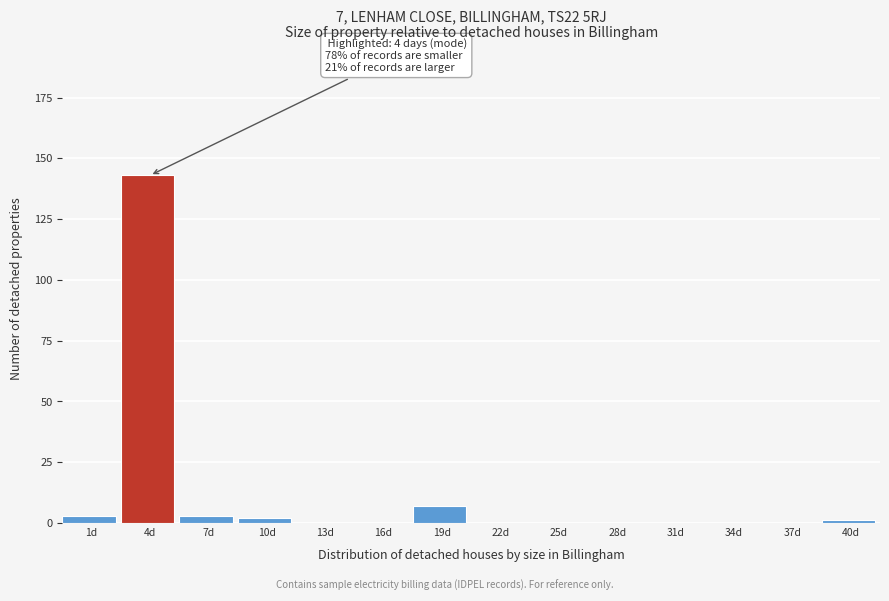

Reading left to right, extract all data points from this chart.

1d=3	4d=143	7d=3	10d=2	13d=0	16d=0	19d=7	22d=0	25d=0	28d=0	31d=0	34d=0	37d=0	40d=1